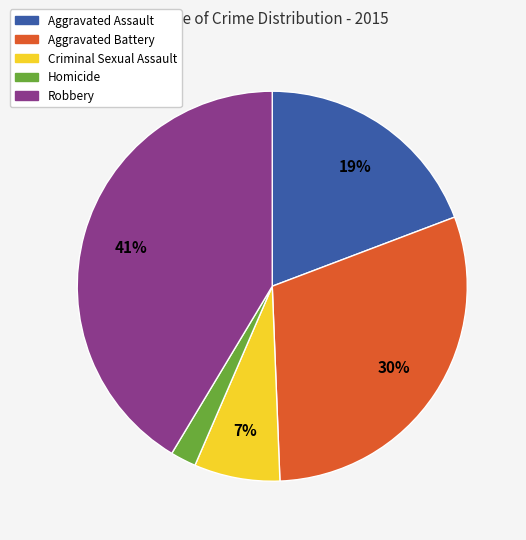

To the nearest percent, what percentage of the pie is Criminal Sexual Assault?

7%